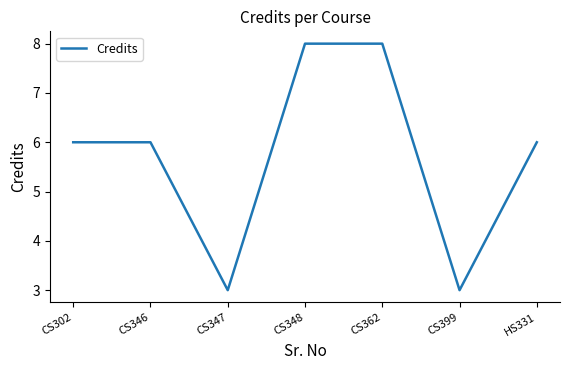

Reading left to right, extract all data points from this chart.

CS302=6	CS346=6	CS347=3	CS348=8	CS362=8	CS399=3	HS331=6